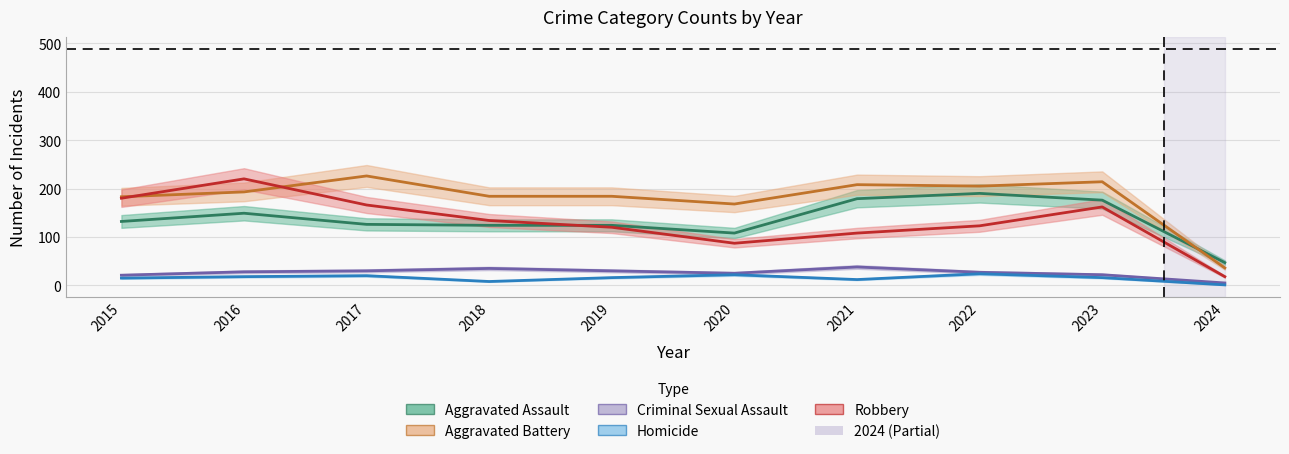

Rank the series at 2024 from lowest to highest value.

Homicide, Criminal Sexual Assault, Robbery, Aggravated Battery, Aggravated Assault